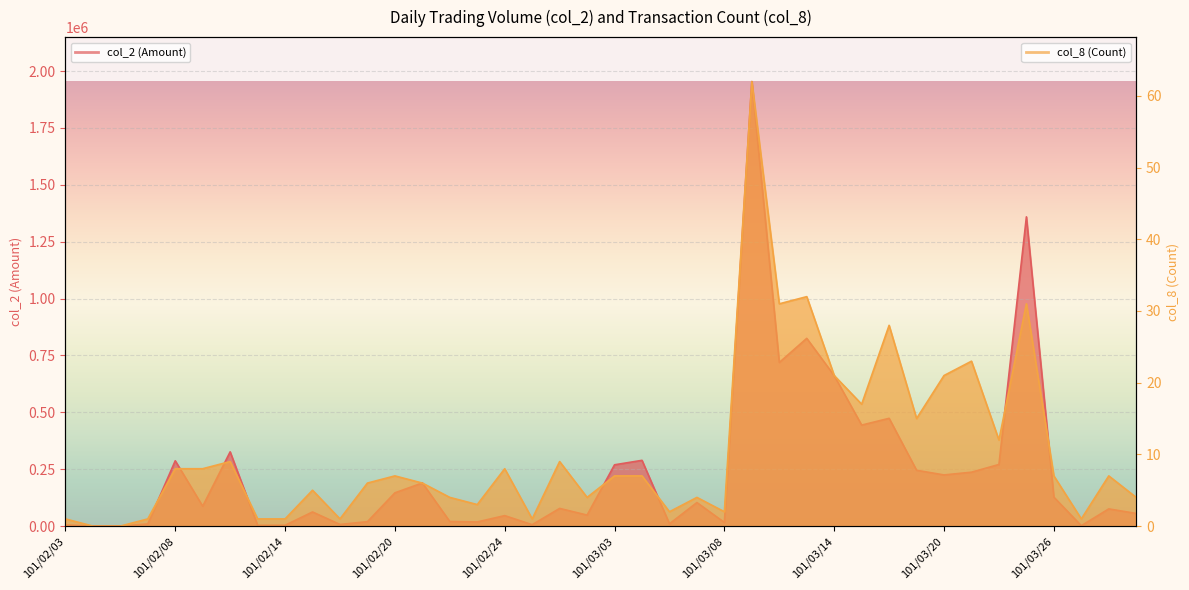

Between 101/03/02 and 101/03/21, which series saw the biggest shift?

col_2 (Amount)